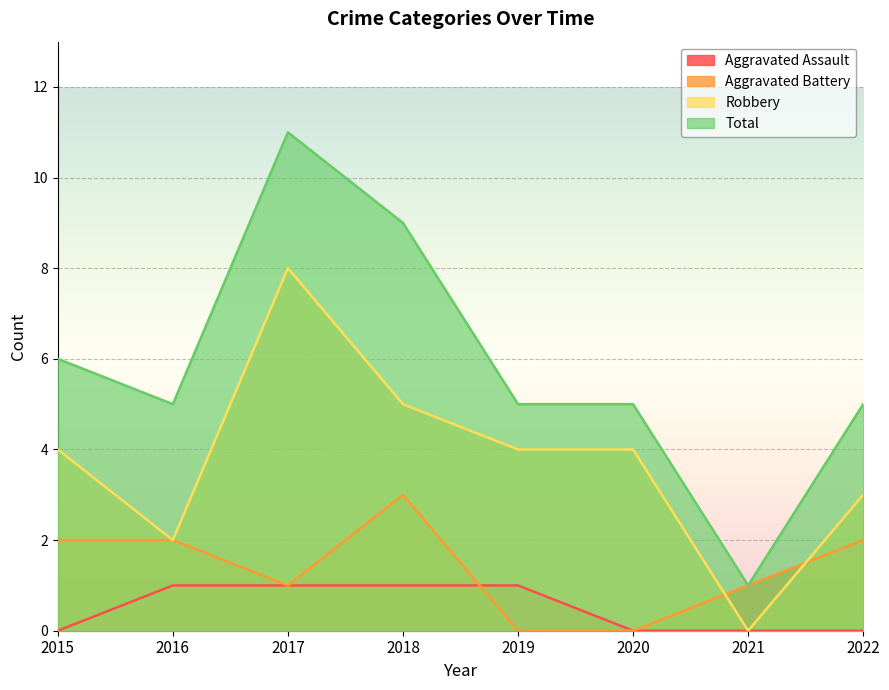

True or false: Robbery has a value of 5 at 2022.

False